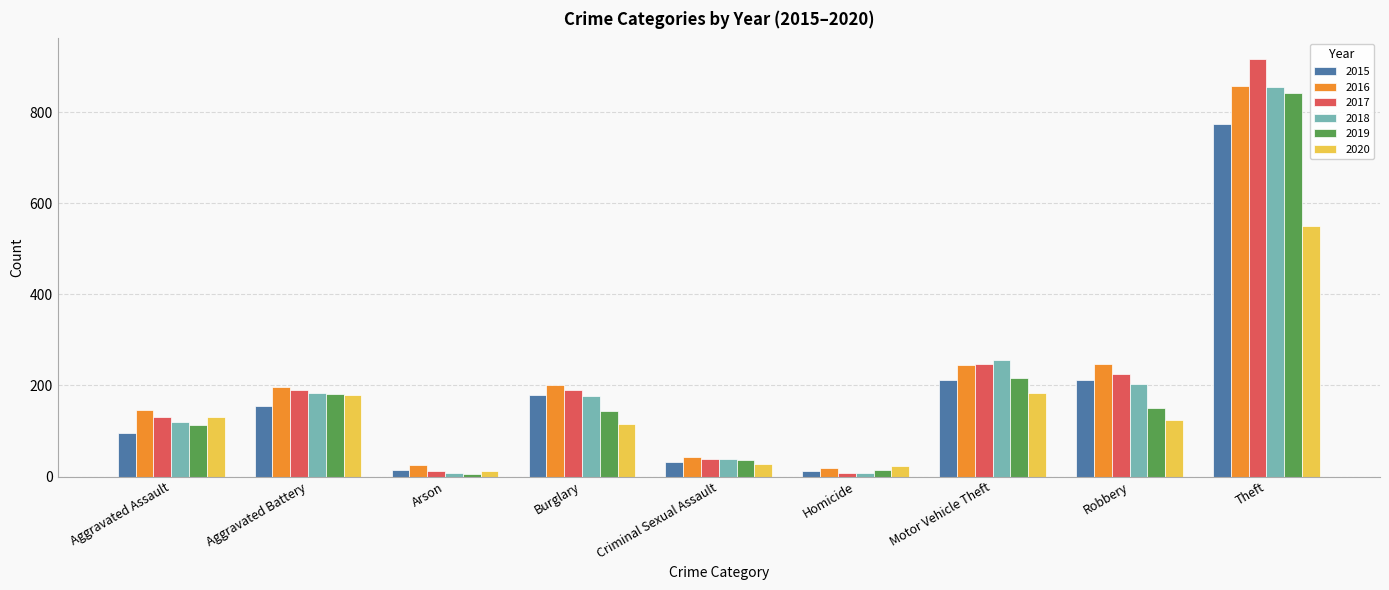

At which category is the sum across all series the highest?

Theft